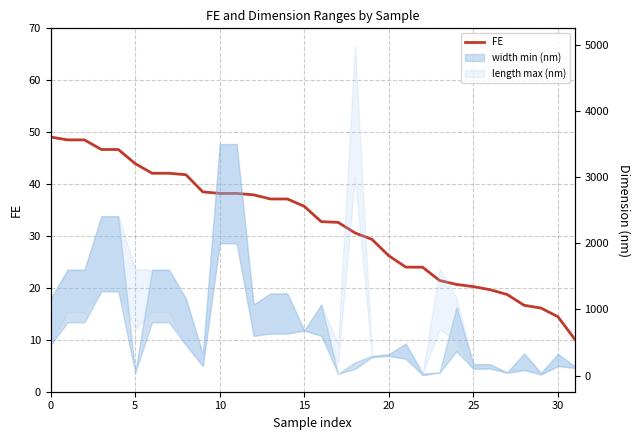

How many data points are less than 35?

16